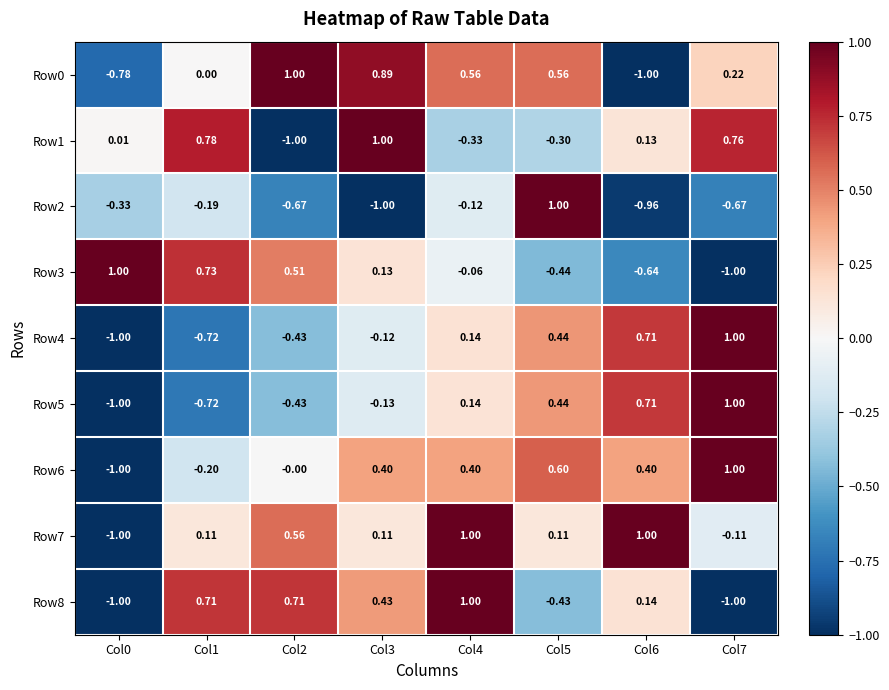

How many series are shown in this chart?

9